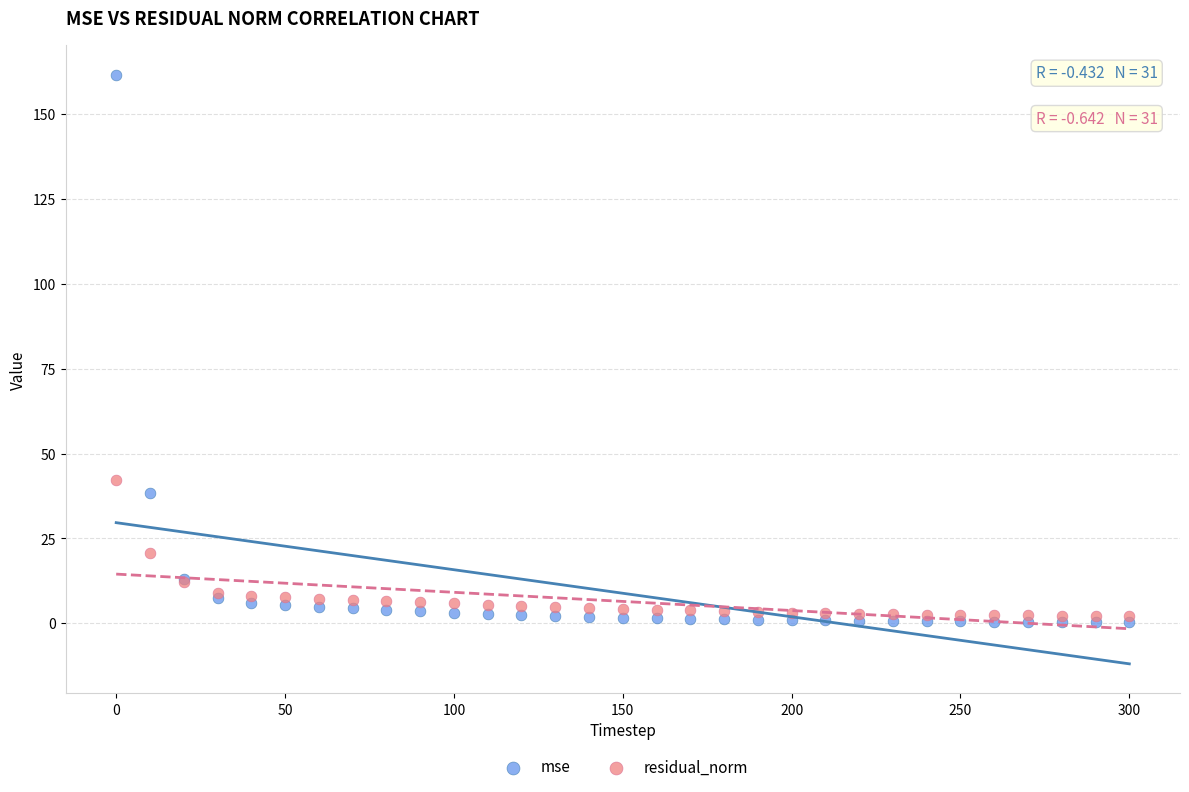

Across all series, what Y value is closest to 81?

42.2